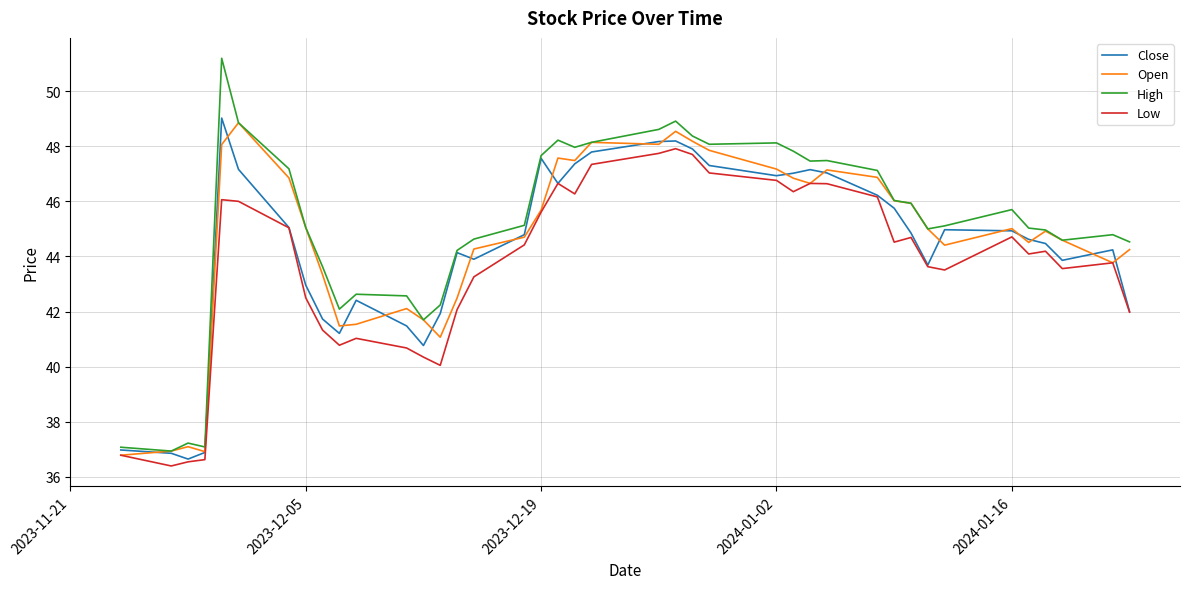

What is the highest value of the Close series?

49.0